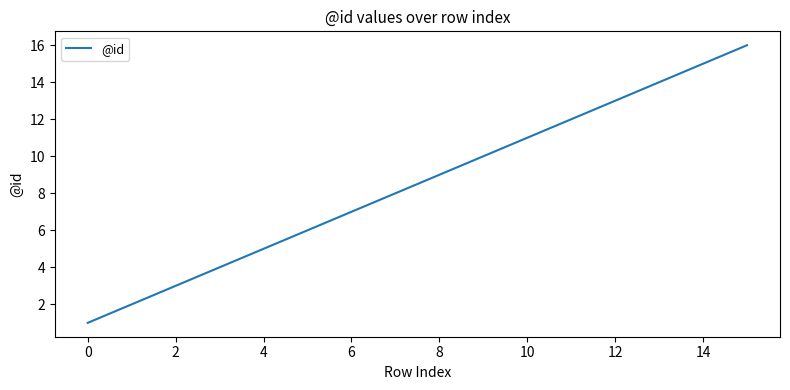

Reading left to right, extract all data points from this chart.

1	2	3	5	6	7	9	10	12	13	14	15	16